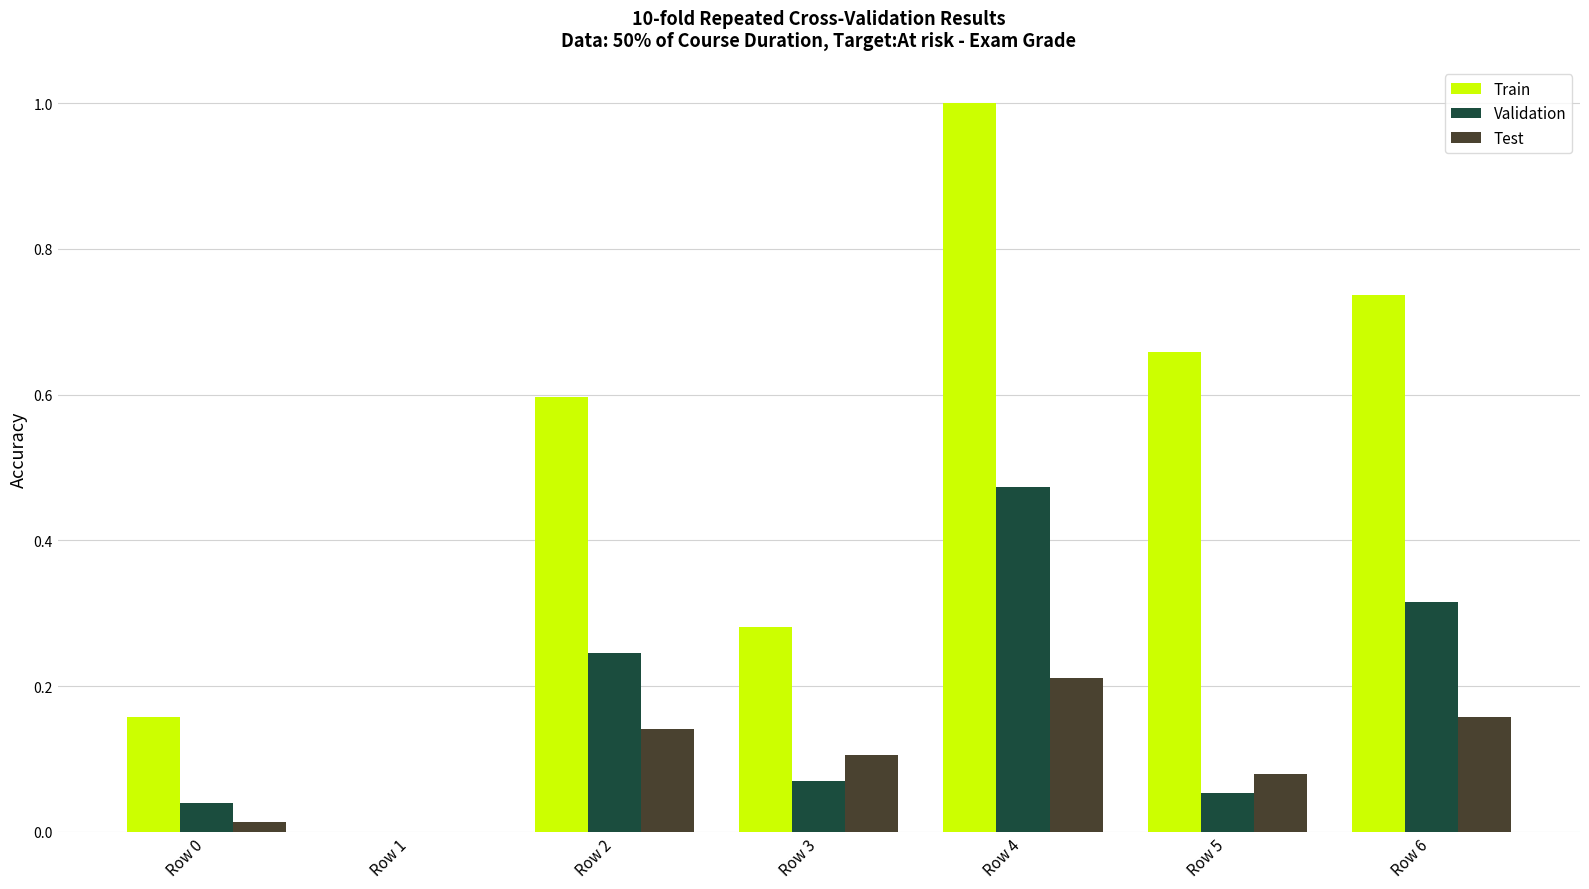

At which category is the sum across all series the highest?

Row 4